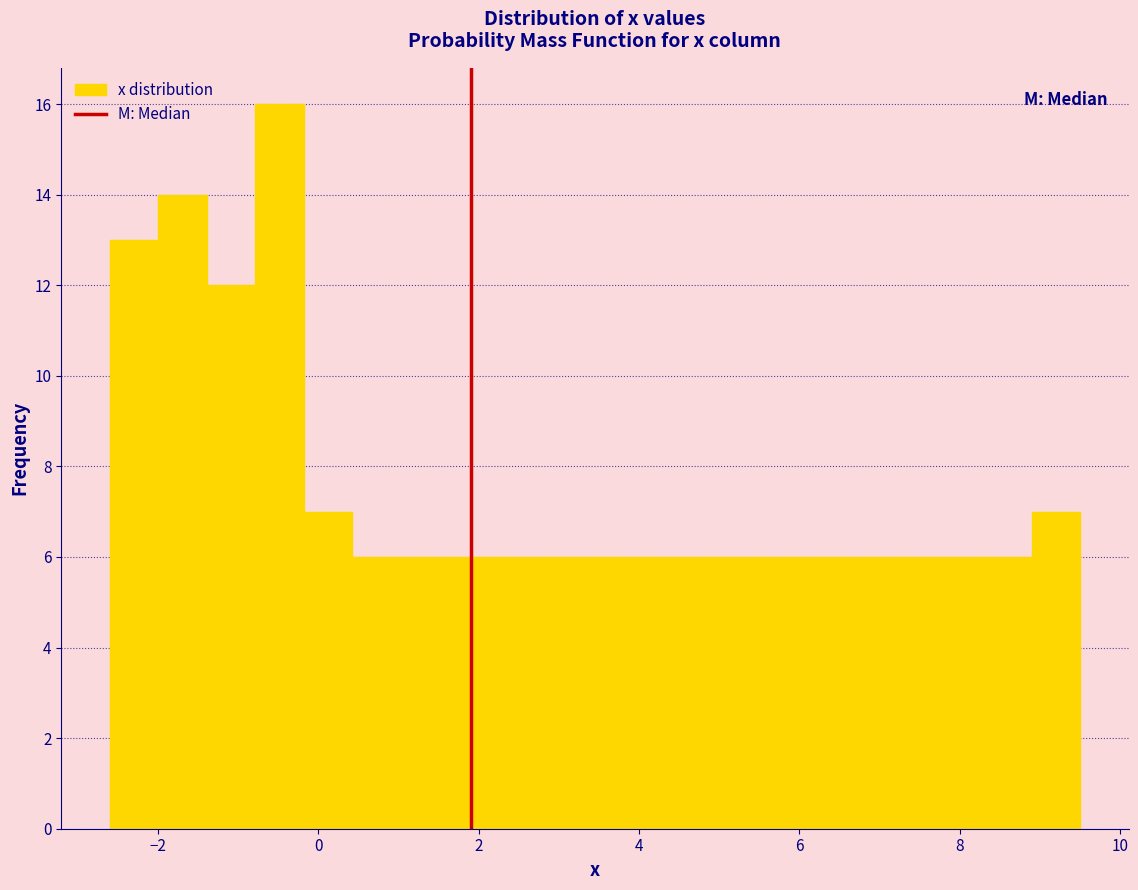

Around what value on the x-axis is the tallest bar? Give the approximate position of its centre, as read against the axis.

-0.4